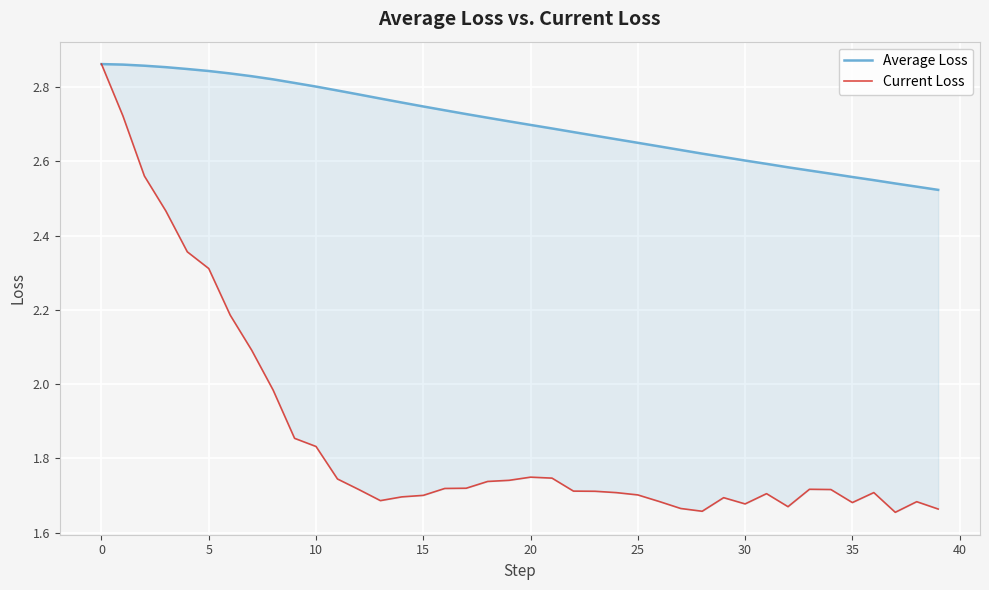

List the series in order of their peak value, highest first.

Average Loss, Current Loss